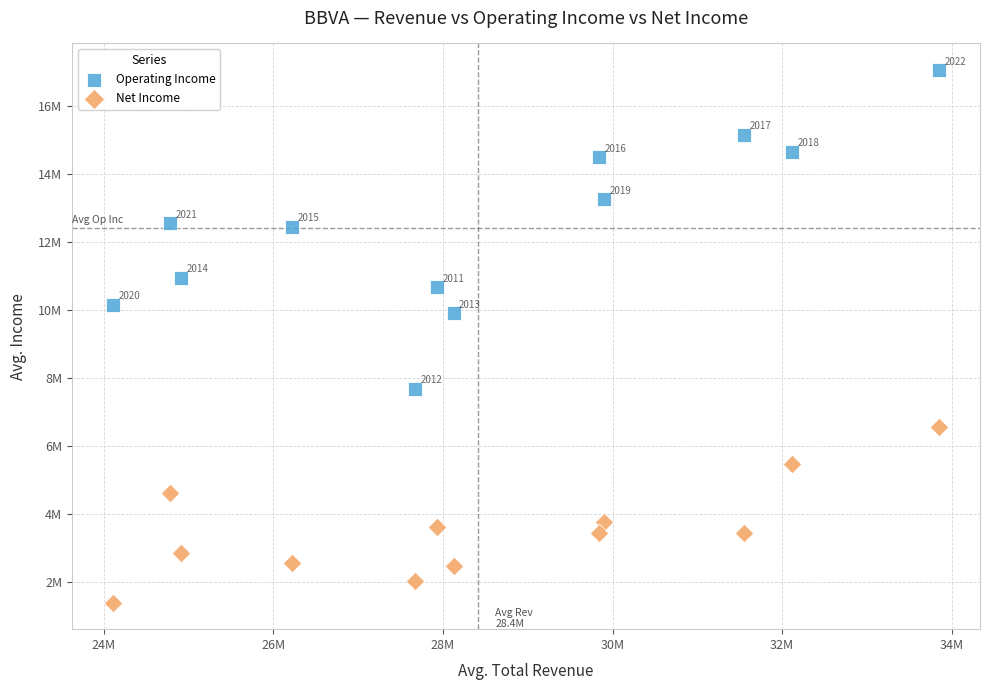

Which series contains the lowest Y value?

Net Income